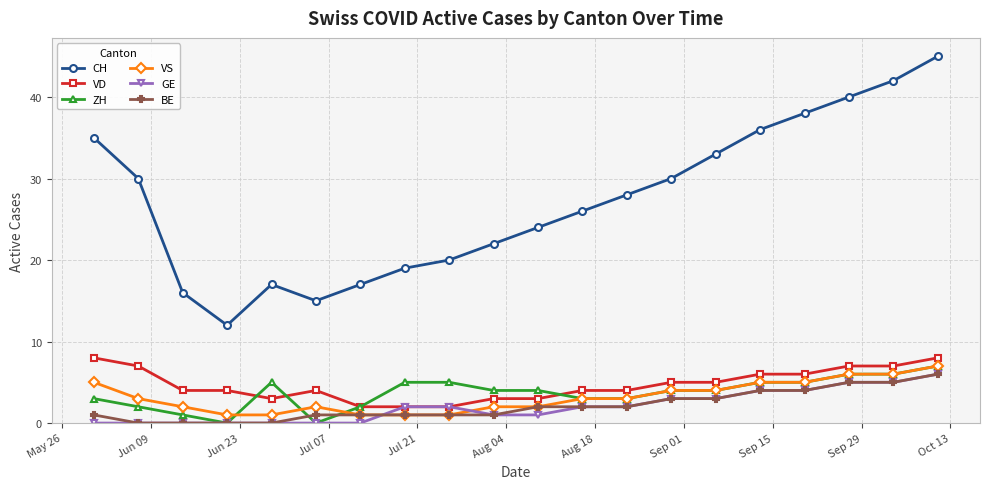

What is the difference between the maximum and second lowest values in the VS series?

6